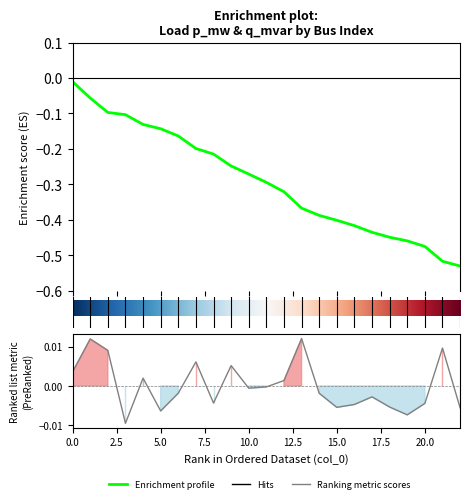

Which label corresponds to the smallest value in the chart?

3